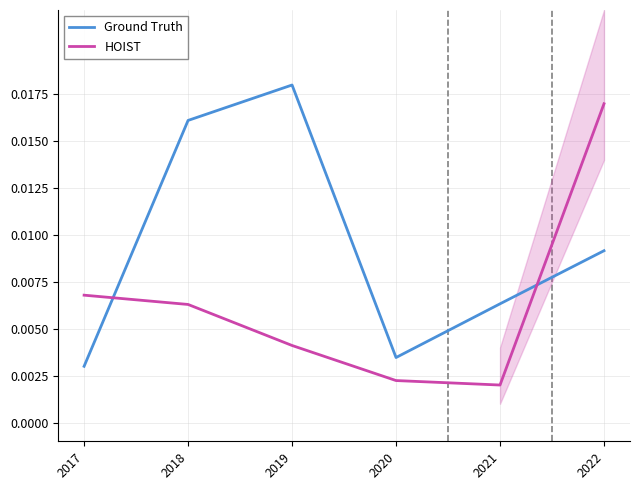

How many series are shown in this chart?

2